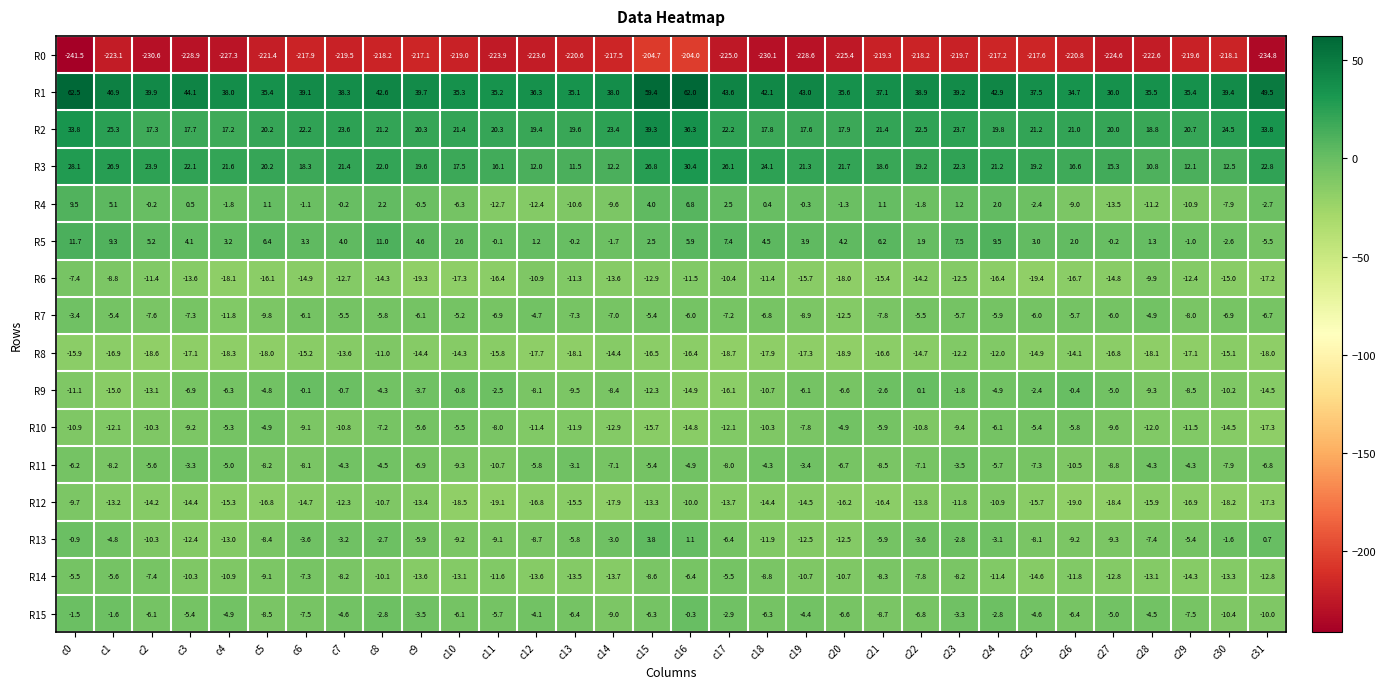

What is the minimum value for R7?

-12.5